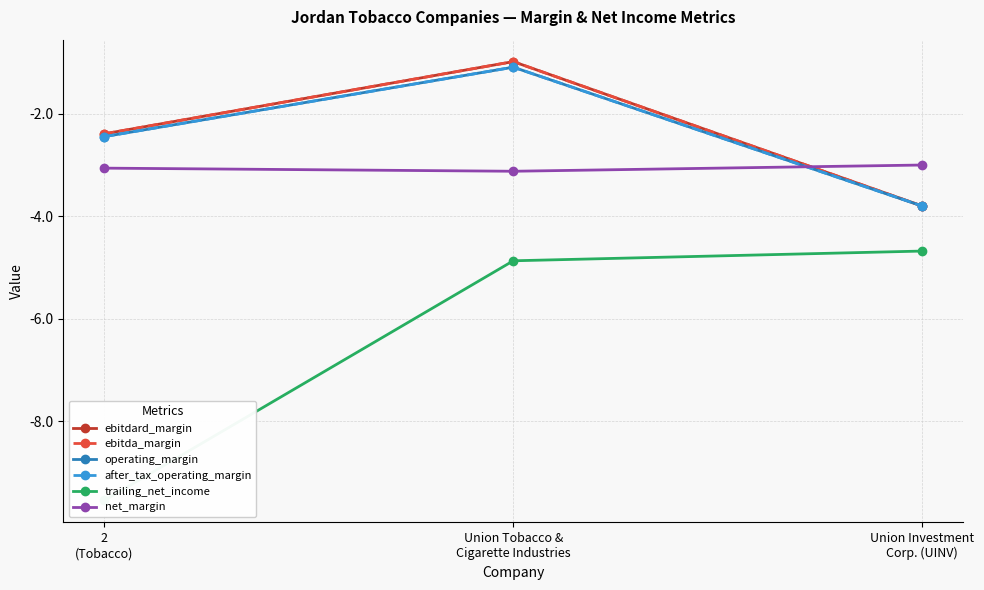

What is the value of the trailing_net_income point at the 2nd from the left?

-4.9